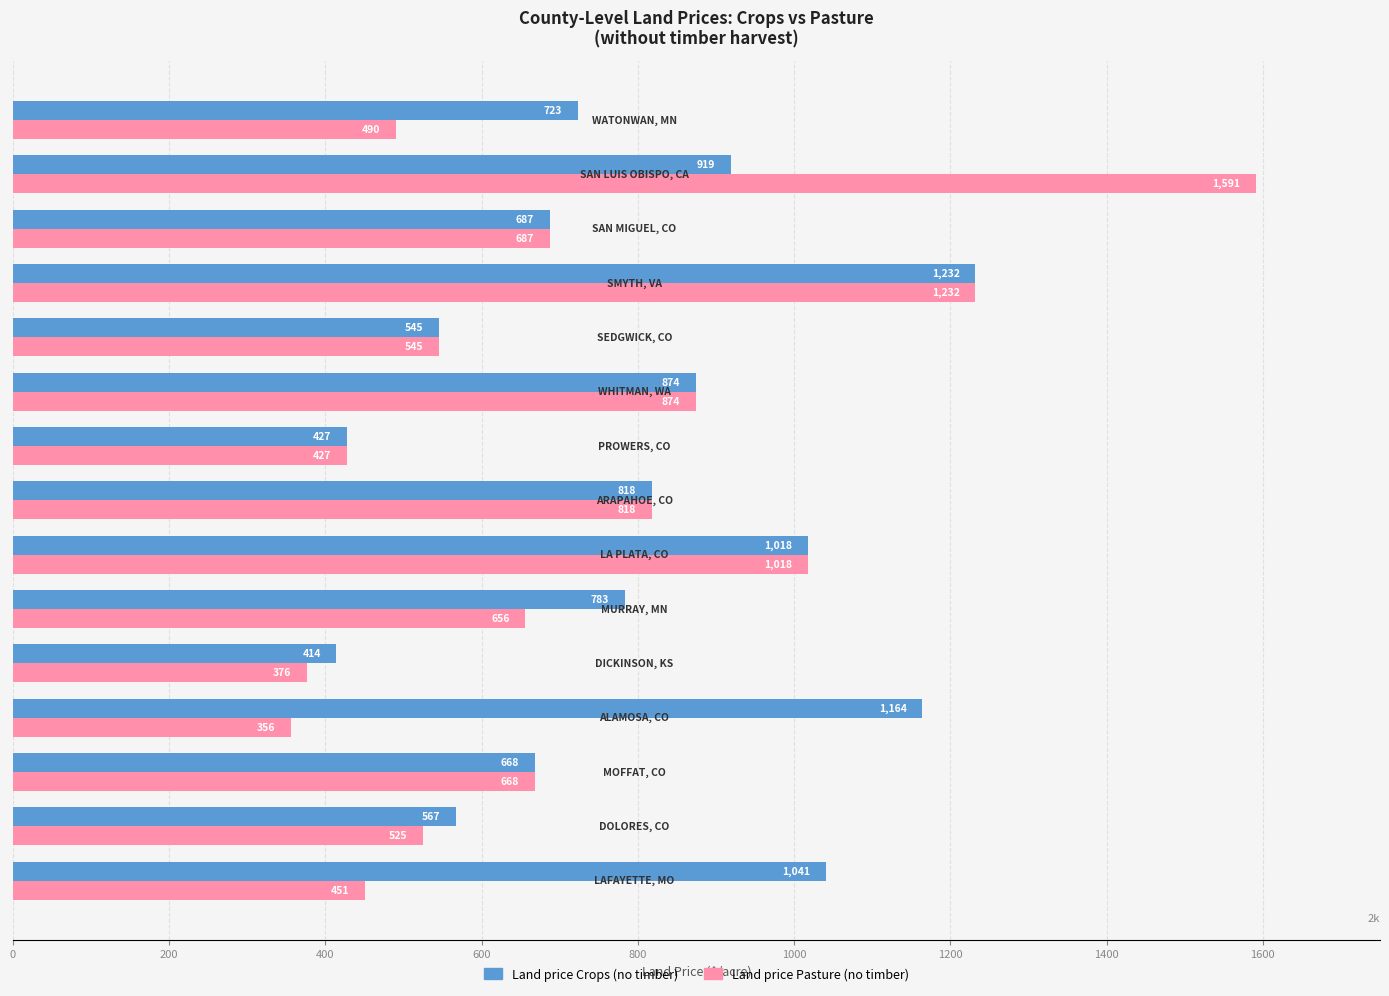

What is the maximum value for Land price Pasture (no timber)?

1591